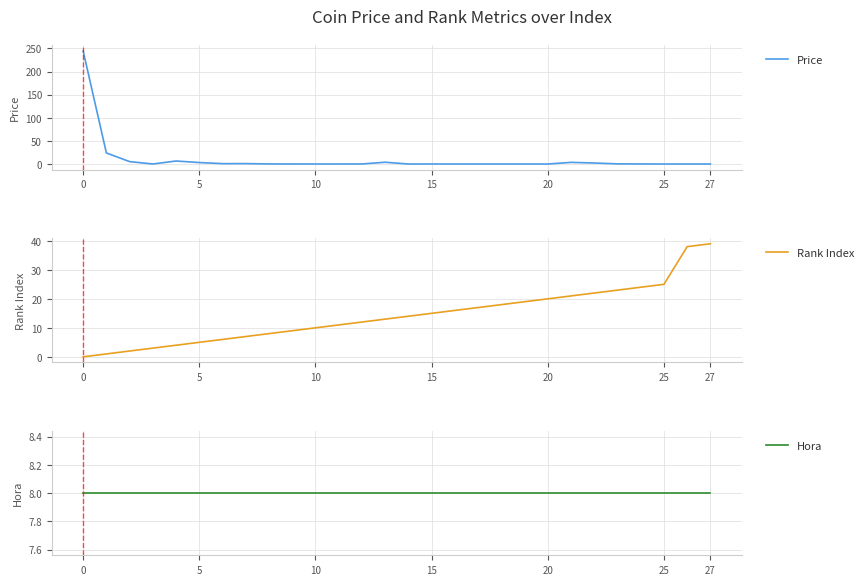

What is the spread (max minus min) of values at 17?

17.0